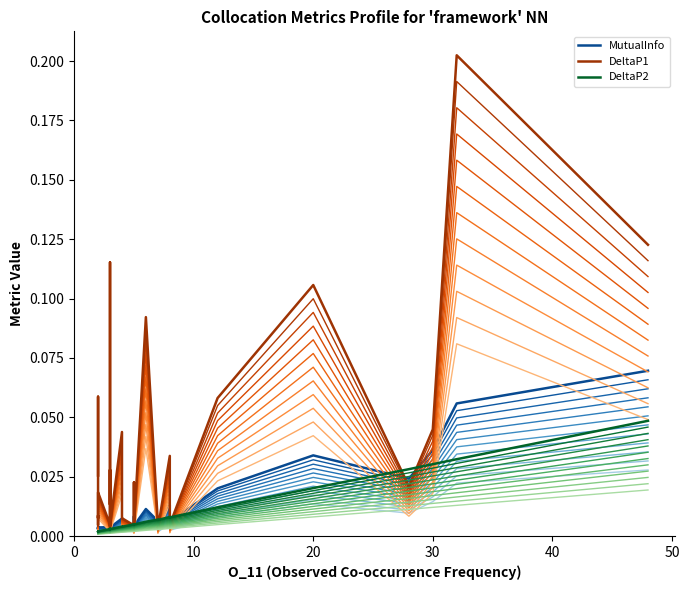

Reading right to left, extract all data points from this chart.

MutualInfo: 0.1	0.1	0.0	0.0	0.0	0.0	0.0	0.0	0.0	0.0	0.0	0.0	0.0	0.0	0.0	0.0	0.0	0.0	0.0	0.0	0.0	0.0	0.0	0.0	0.0	0.0	0.0	0.0	0.0	0.0	0.0	0.0	0.0	0.0	0.0	0.0	0.0	0.0	0.0	0.0
DeltaP1: 0.1	0.2	0.0	0.0	0.1	0.1	0.0	0.0	0.0	0.0	0.0	0.0	0.0	0.1	0.0	0.0	0.0	0.0	0.0	0.0	0.0	0.0	0.0	0.0	0.0	0.0	0.0	0.0	0.0	0.1	0.0	0.0	0.0	0.0	0.0	0.0	0.0	0.0	0.1	0.0
DeltaP2: 0.0	0.0	0.0	0.0	0.0	0.0	0.0	0.0	0.0	0.0	0.0	0.0	0.0	0.0	0.0	0.0	0.0	0.0	0.0	0.0	0.0	0.0	0.0	0.0	0.0	0.0	0.0	0.0	0.0	0.0	0.0	0.0	0.0	0.0	0.0	0.0	0.0	0.0	0.0	0.0